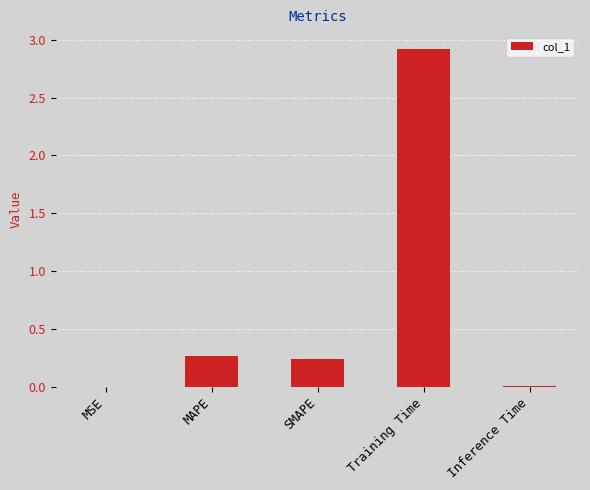

What is the maximum value shown in the chart?

2.9